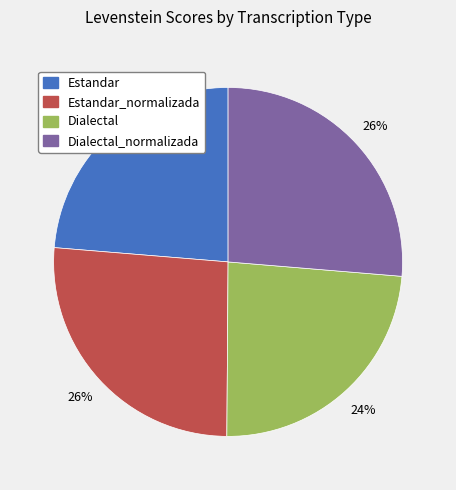

To the nearest percent, what is the average slice percentage?

25%